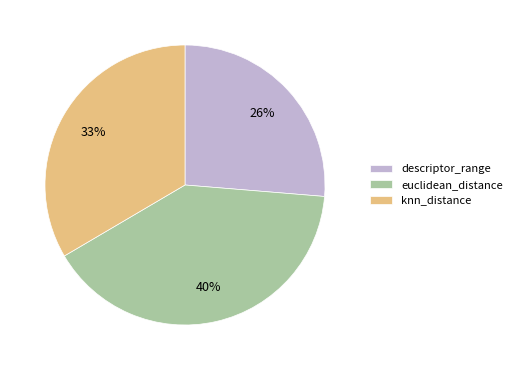

How many segments does this pie chart have?

3